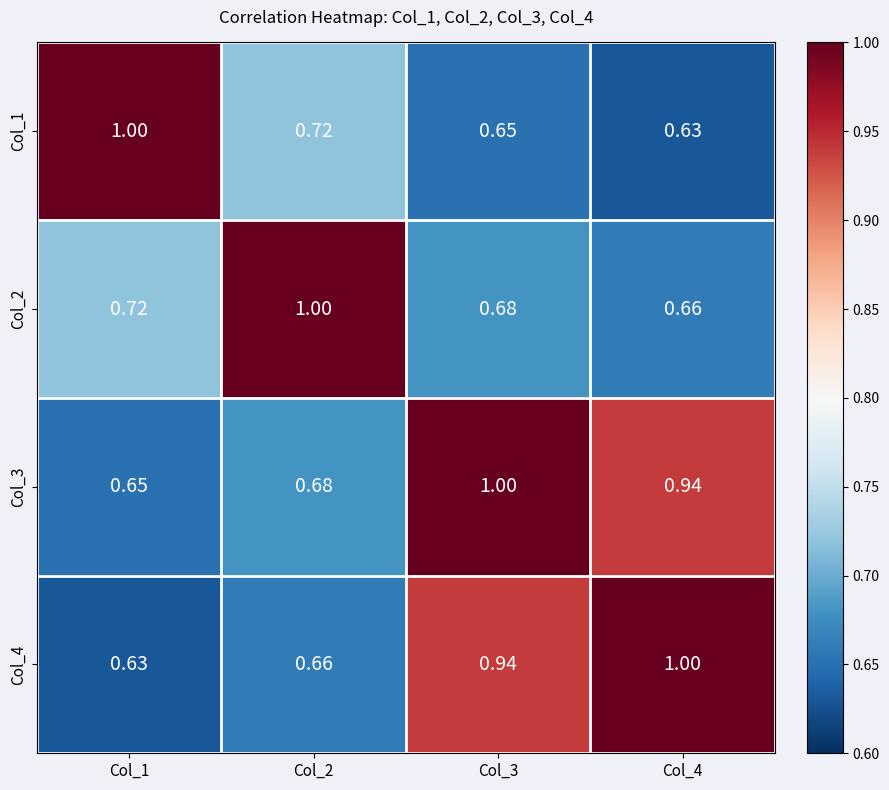

Which series has the largest total across all categories?

Col_3